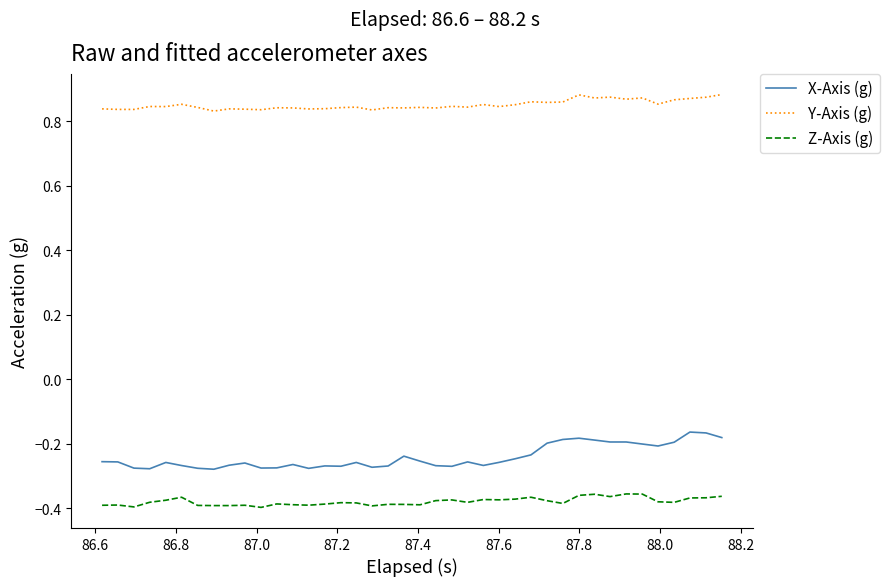

How many lines are shown in the chart?

3